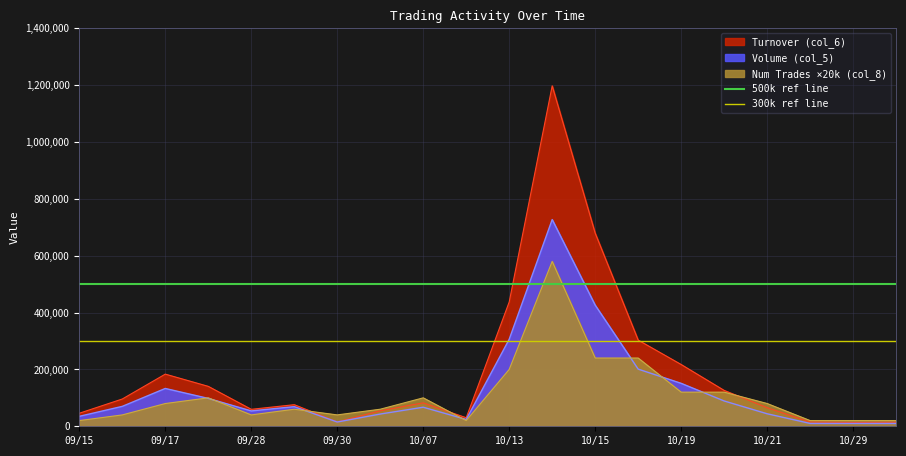

Is the value of 500k ref line at 09/15 greater than the value of 300k ref line at 09/15?

Yes